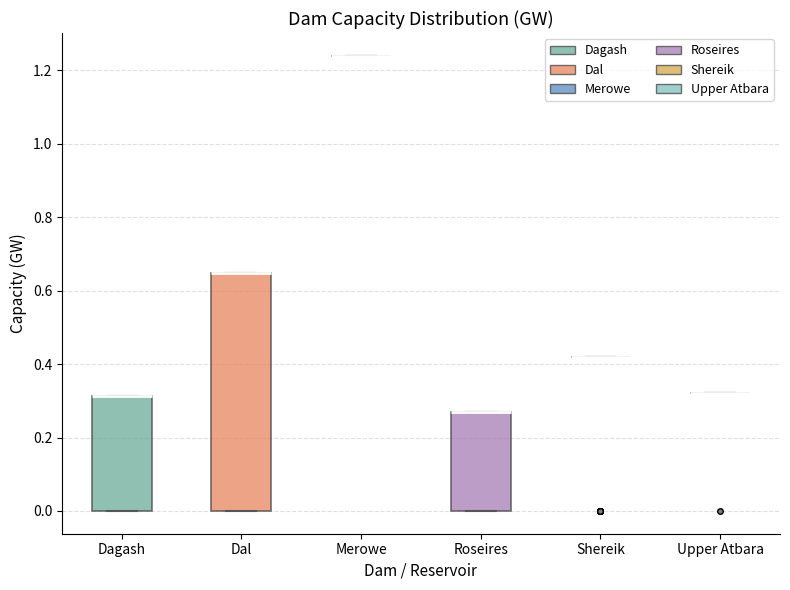

Where is the upper edge of the box for Dal on the y-axis? The values are not printed on the chart, so give them approximately, as read against the axis.

0.64